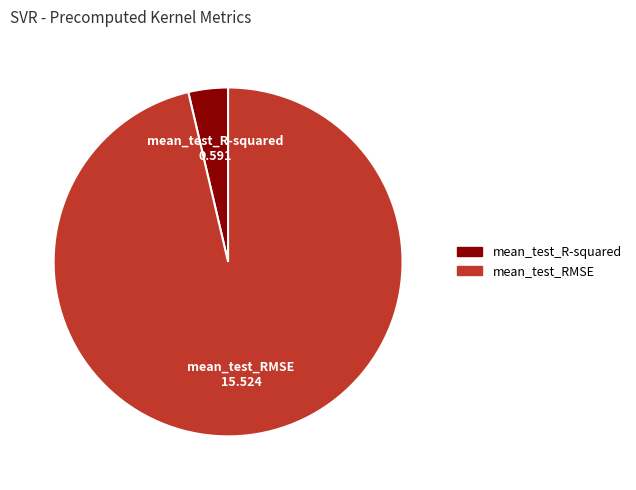

Which slice is the largest?

mean_test_RMSE